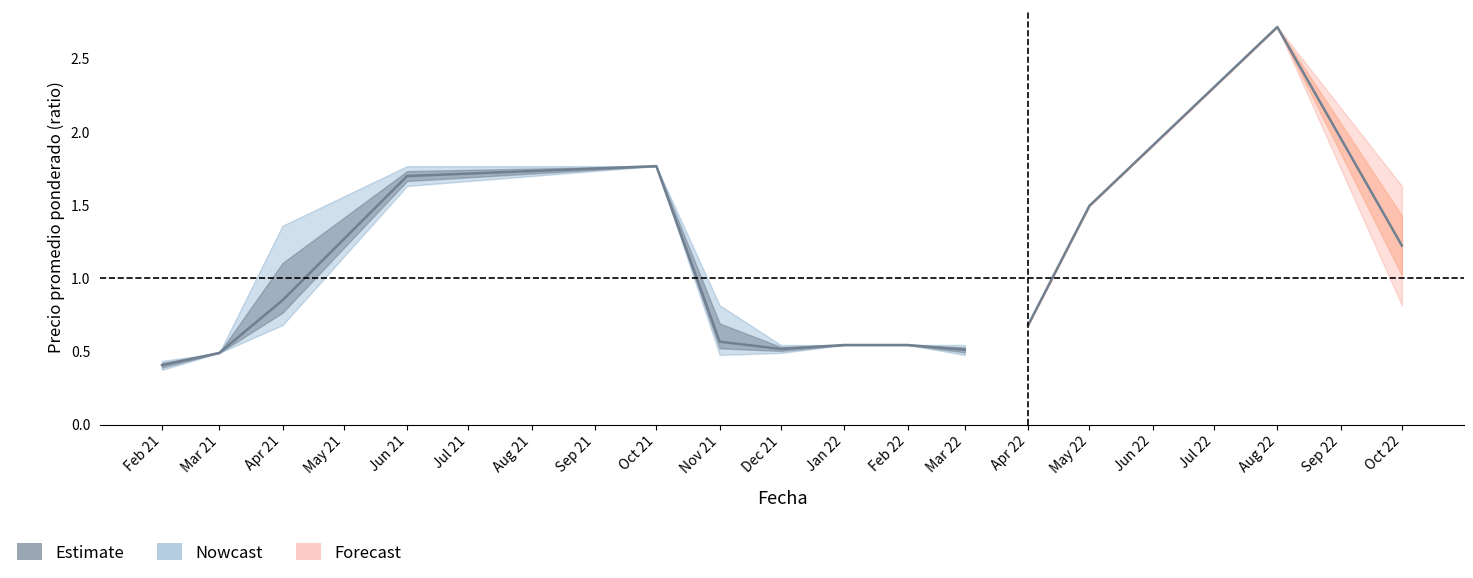

What position from the left is Oct 21?

5